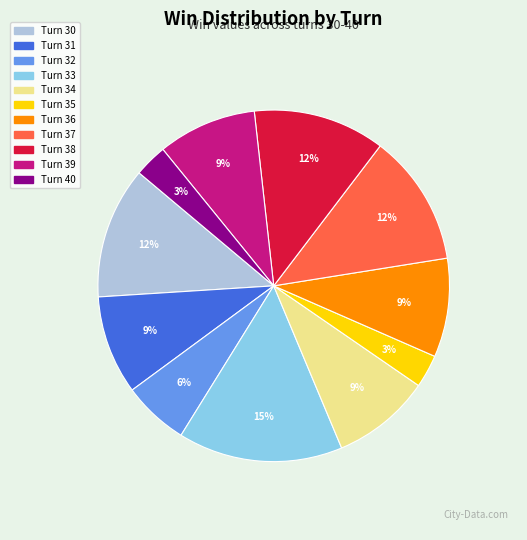

Approximately how many times larger is the value at Turn 39 compared to Turn 31?

1.0